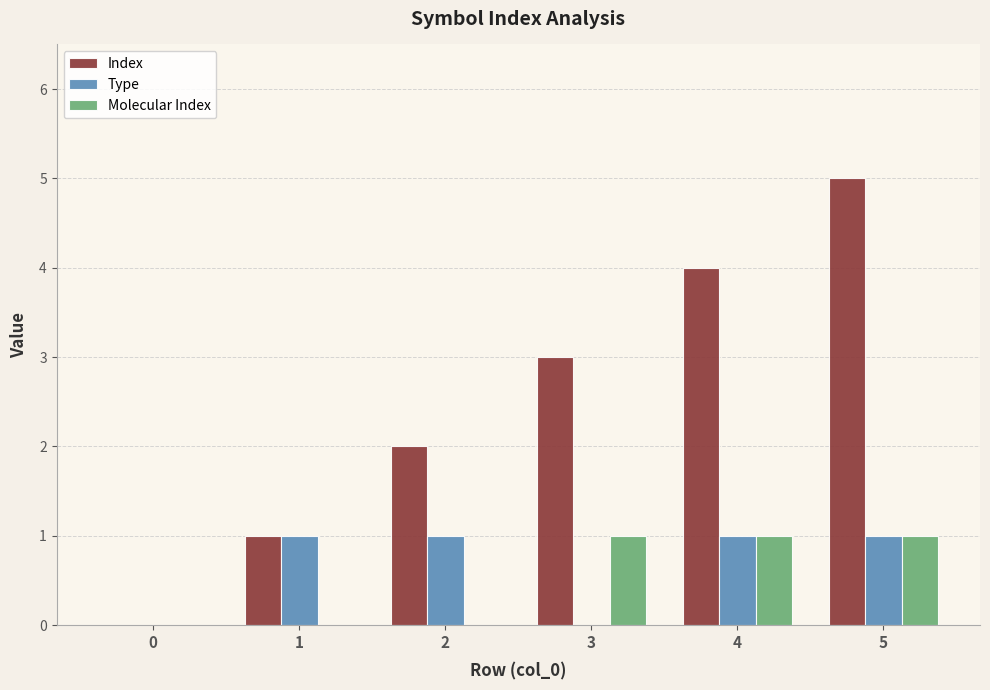

Which series has the largest total across all categories?

Index